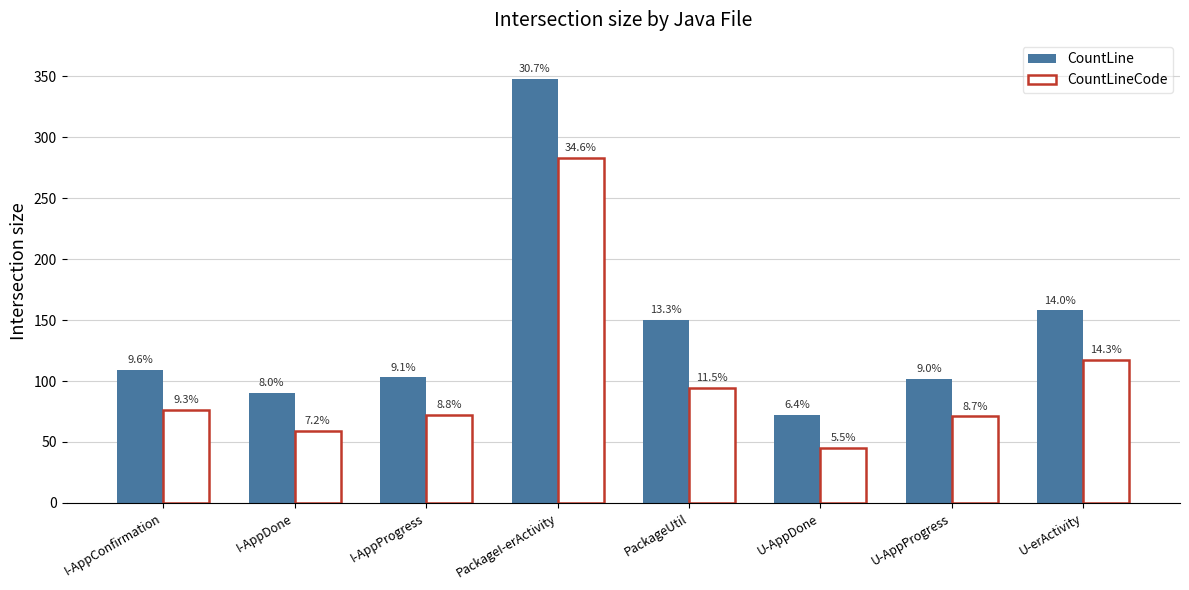

What is the average value of the CountLine series?

142